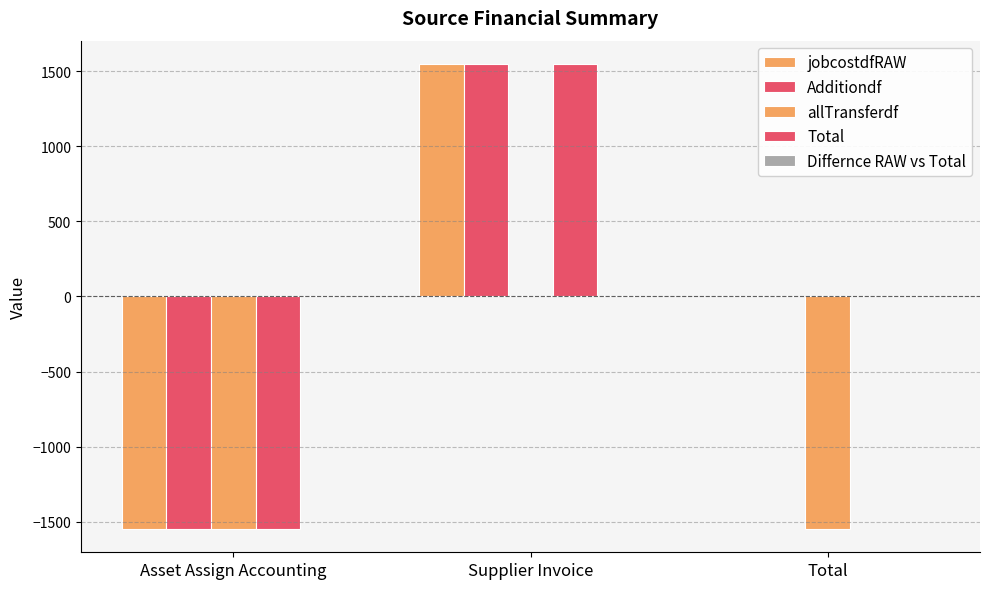

How many data points in allTransferdf are above -1548?

1